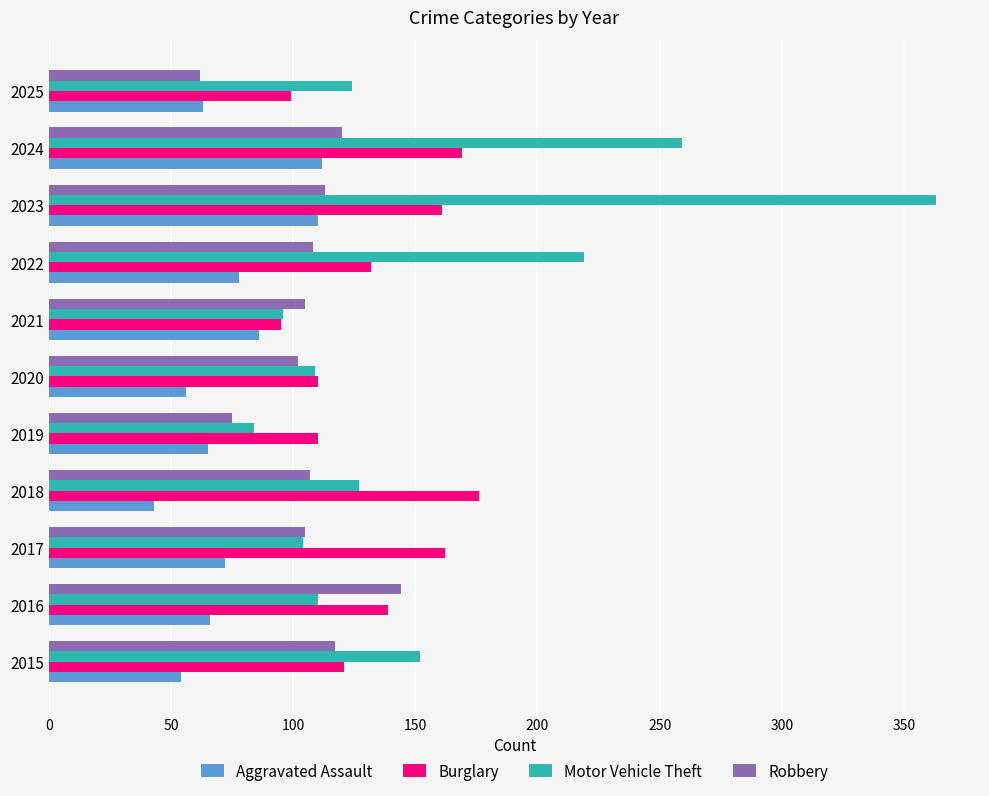

List the series in order of their overall mean, highest first.

Motor Vehicle Theft, Burglary, Robbery, Aggravated Assault